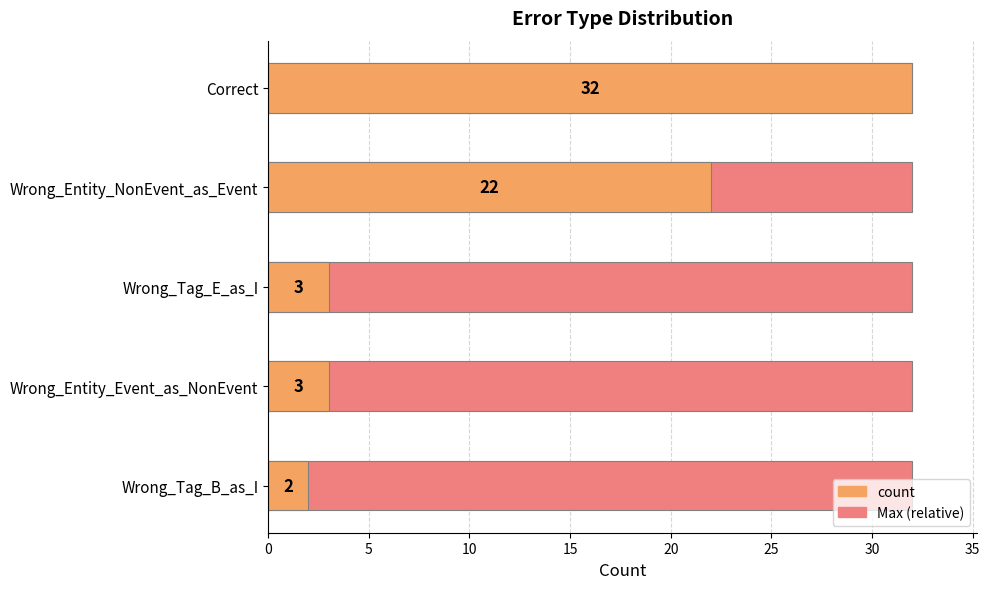

Count the number of data series in this chart.

2